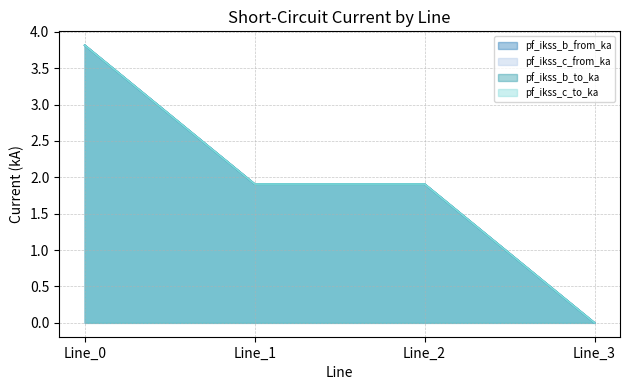

Count the number of categories in the chart.

4